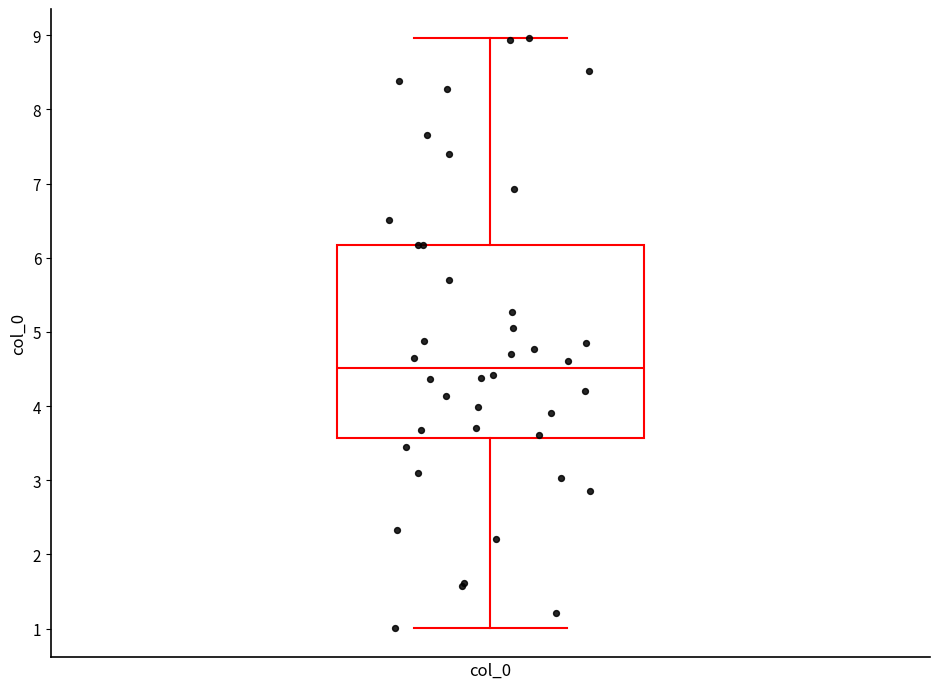

Transcribe this box plot: give where the median line is, the range the box spans, and where the two whiskers end, as read against the y-axis. The values are not printed on the chart, so give them approximately, as read against the axis.

median 4.5, box 3.6 to 6.2, whiskers 1.0 to 9.0